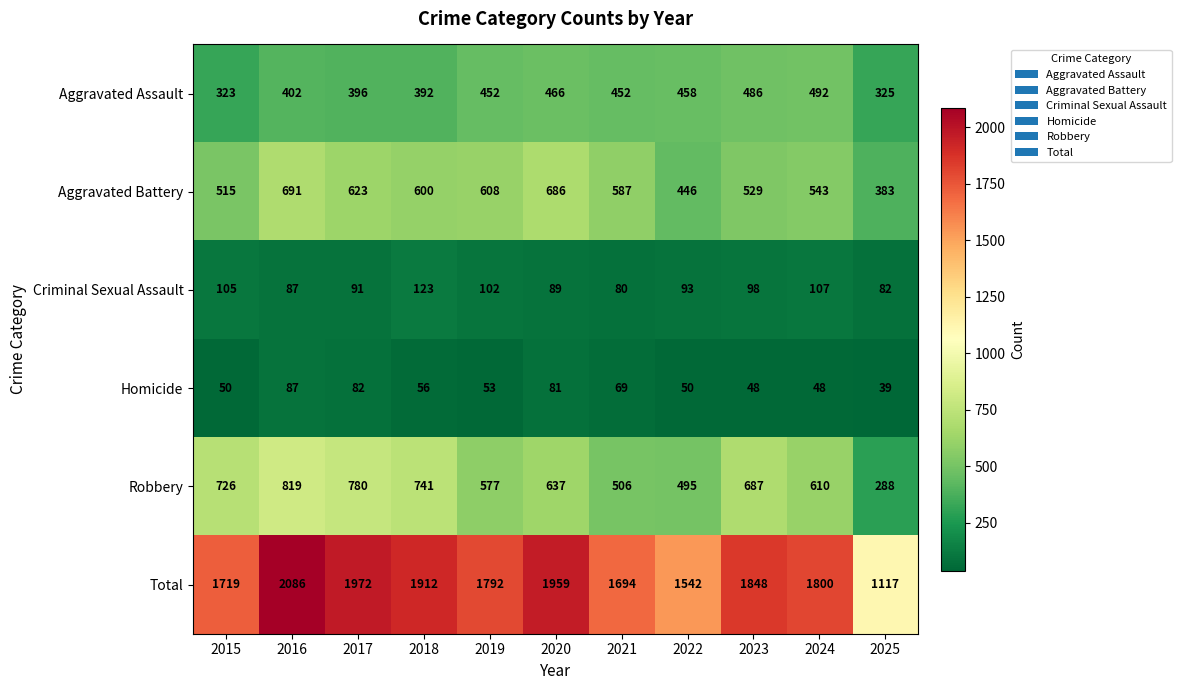

Count the number of categories in the chart.

11